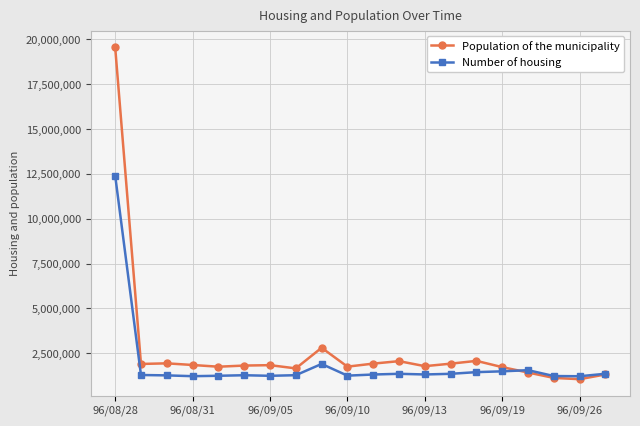

Which series has the largest total across all categories?

Population of the municipality